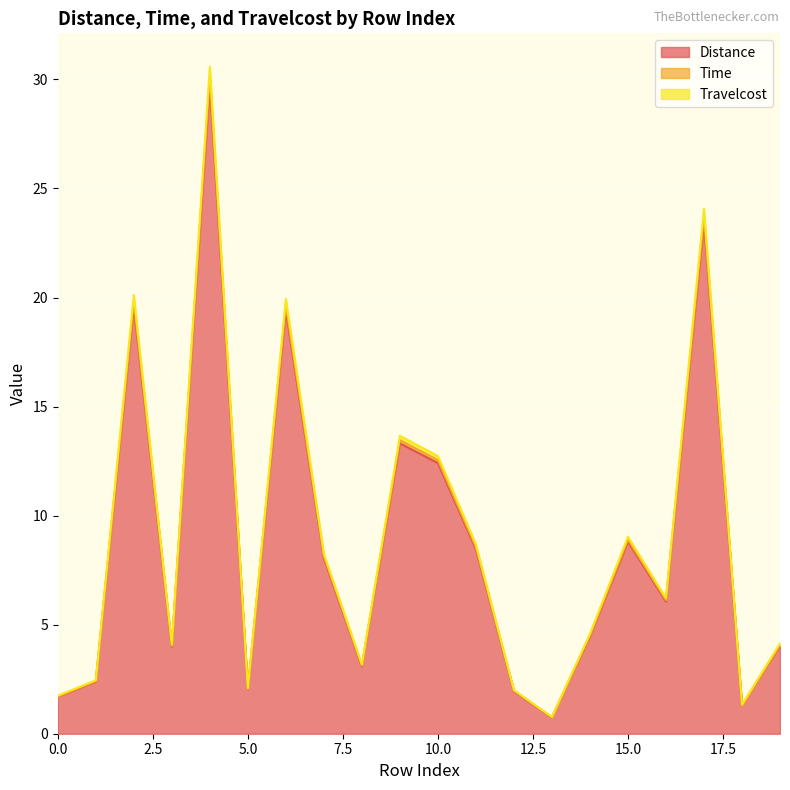

True or false: Travelcost has a value of 1.3 at 13.

False